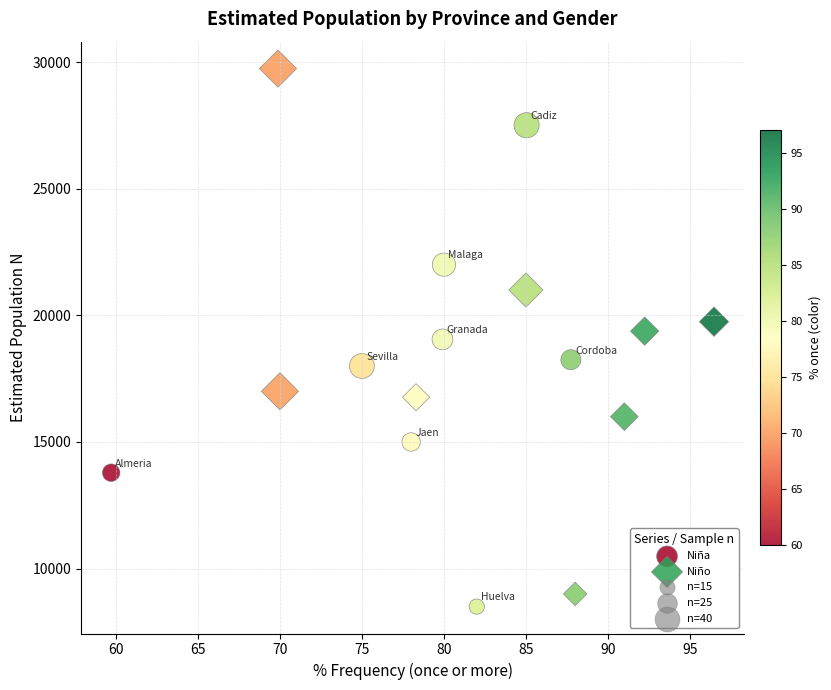

Which series has the largest Y range (max minus min)?

Niño